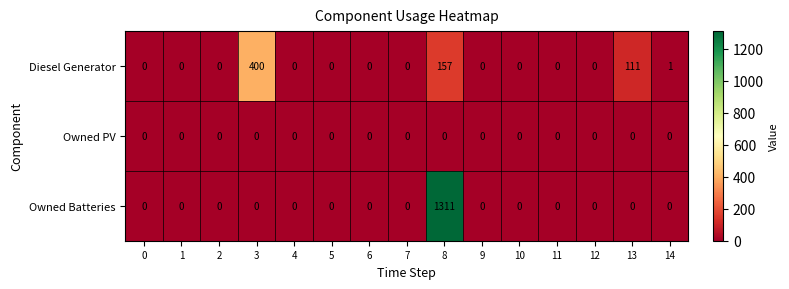

Which label corresponds to the largest value in the chart?

8